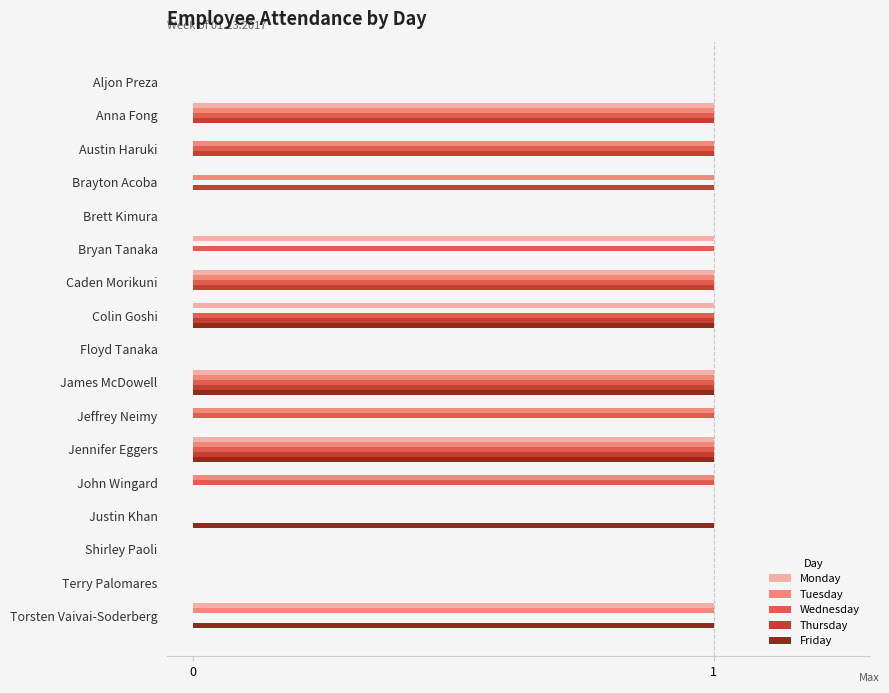

Is the value of Tuesday at Shirley Paoli greater than the value of Thursday at Brayton Acoba?

No